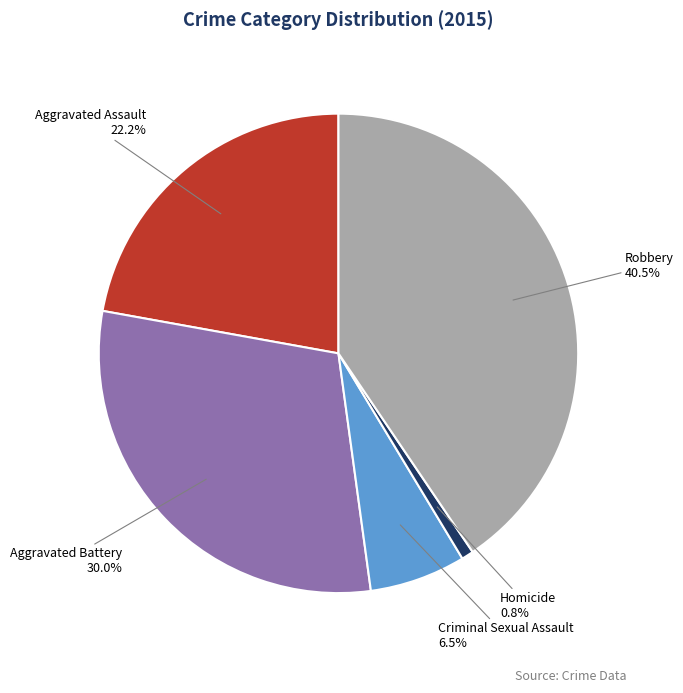

To the nearest percent, what is the difference between the largest and smallest slice percentages?

40%